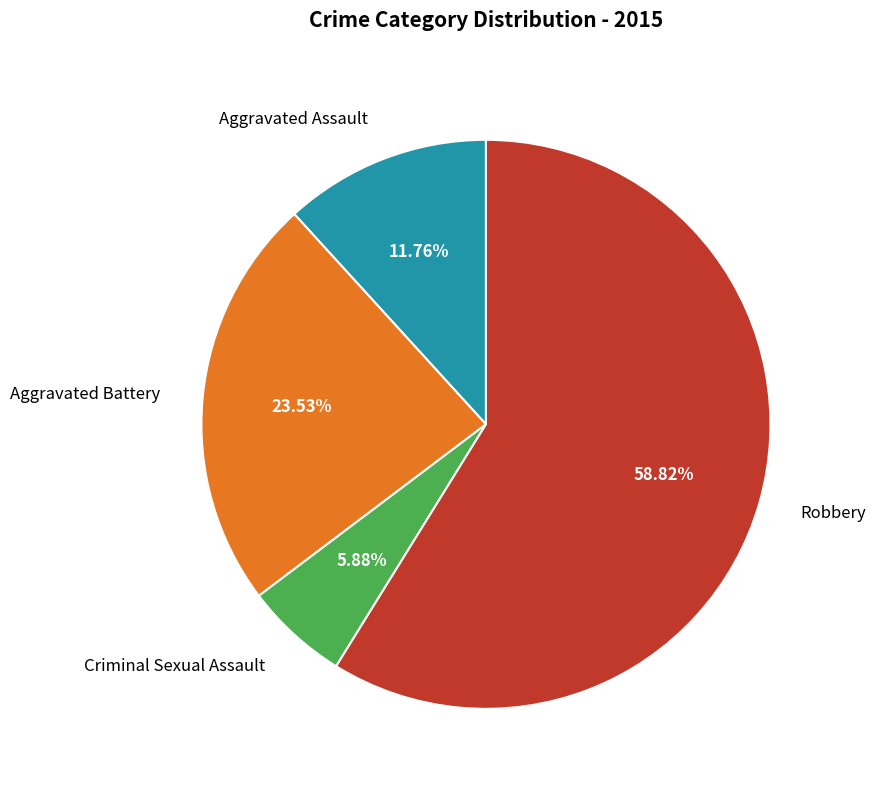

Which slice is the smallest?

Criminal Sexual Assault